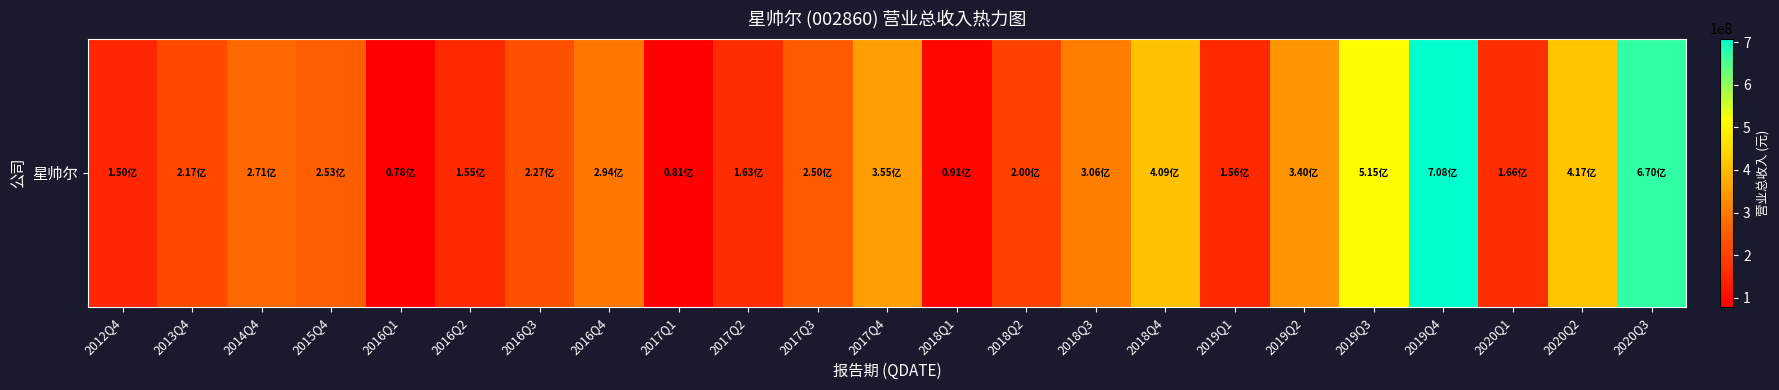

List the labels in order of value, smallest first.

2016Q1, 2017Q1, 2018Q1, 2012Q4, 2016Q2, 2019Q1, 2017Q2, 2020Q1, 2018Q2, 2013Q4, 2016Q3, 2017Q3, 2015Q4, 2014Q4, 2016Q4, 2018Q3, 2019Q2, 2017Q4, 2018Q4, 2020Q2, 2019Q3, 2020Q3, 2019Q4